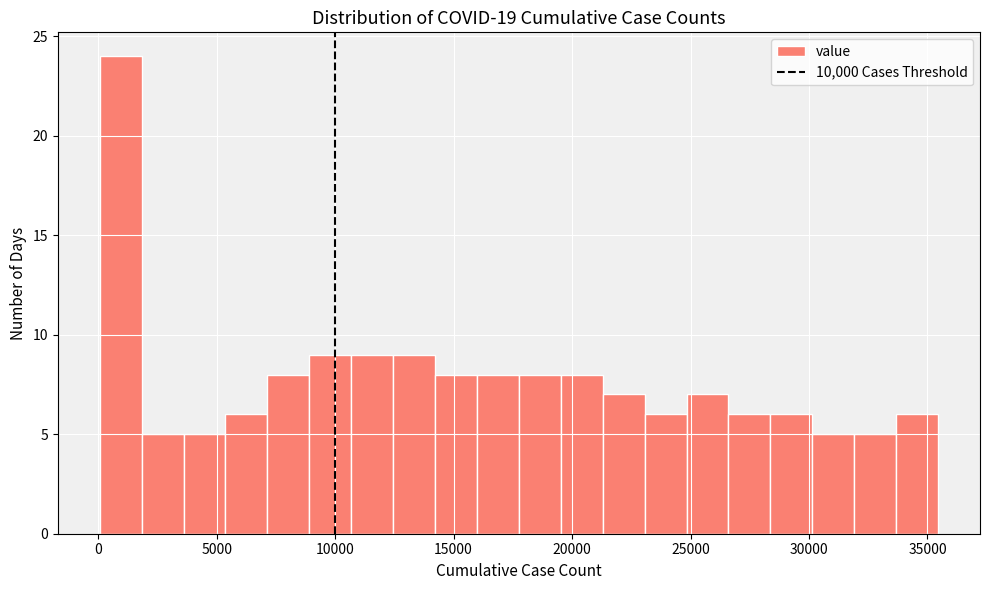

Read against the x-axis, roughly where is the centre of the tallest bar?

1000